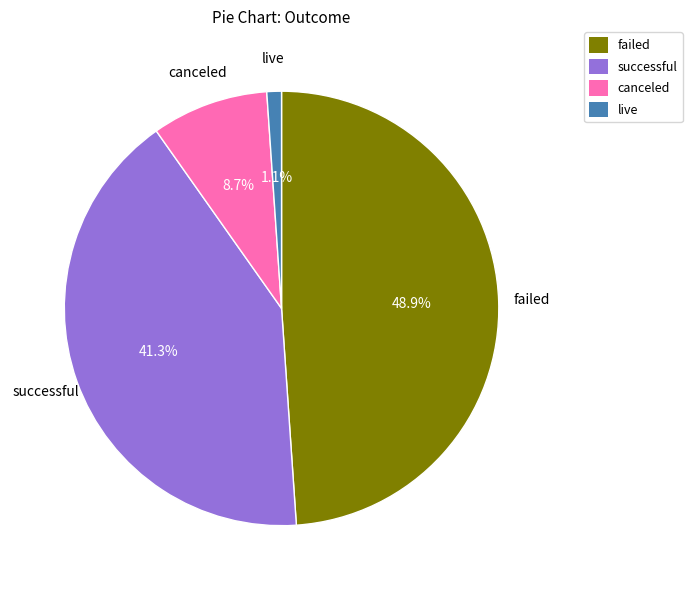

To the nearest percent, what is the combined percentage of failed and canceled?

58%